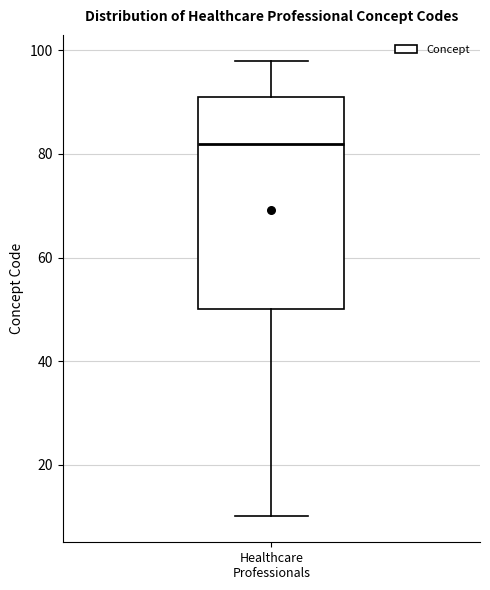

Transcribe this box plot: give where the median line is, the range the box spans, and where the two whiskers end, as read against the y-axis. The values are not printed on the chart, so give them approximately, as read against the axis.

median 82, box 50 to 92, whiskers 10 to 98